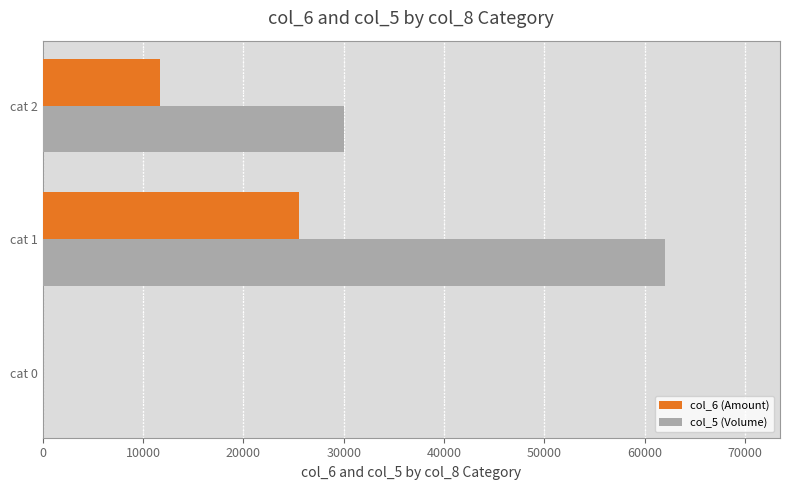

What is the greatest value displayed?

62000